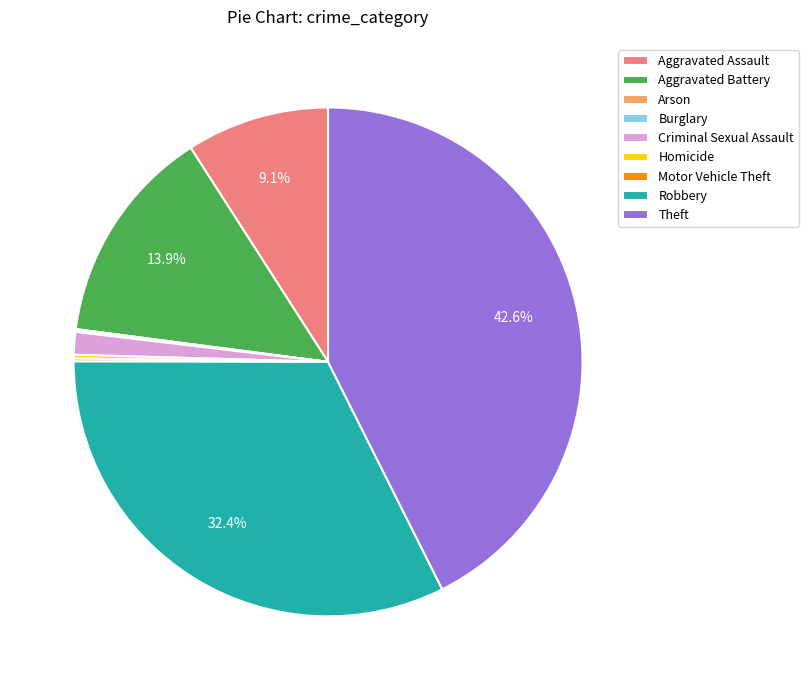

True or false: Theft accounts for 52% of the total.

False